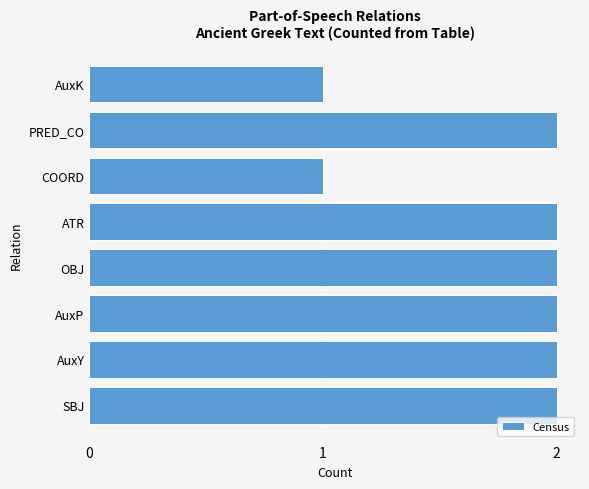

What is the sum of the values at AuxY and SBJ?

4